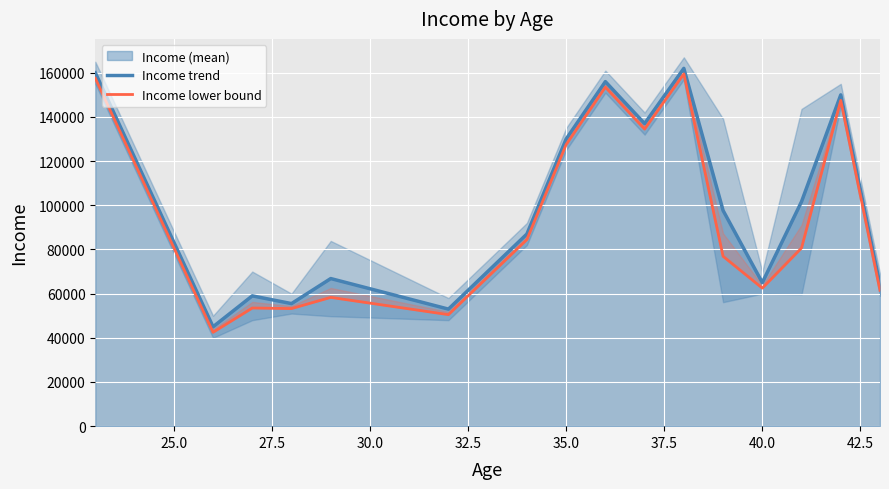

What is the lowest value of the Income trend series?

45000.0